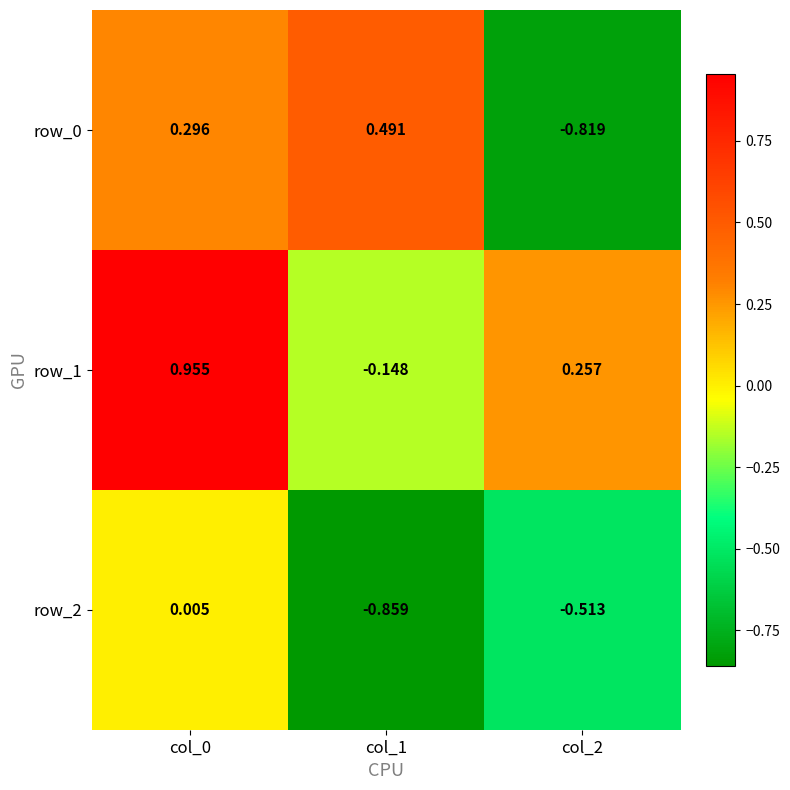

How many data points in row_2 are less than 0?

2